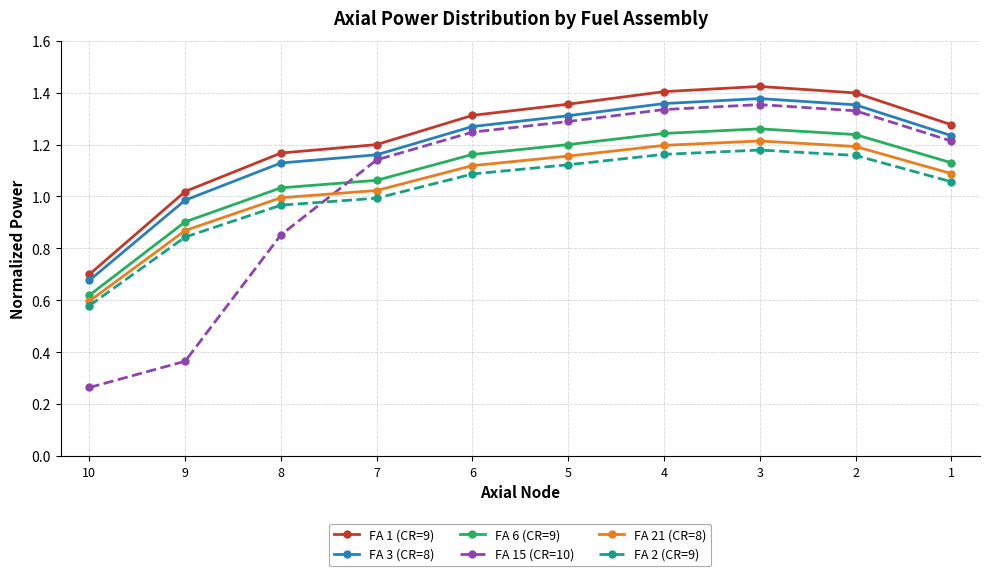

True or false: FA 2 (CR=9) has a value of 1.0 at 8.

True